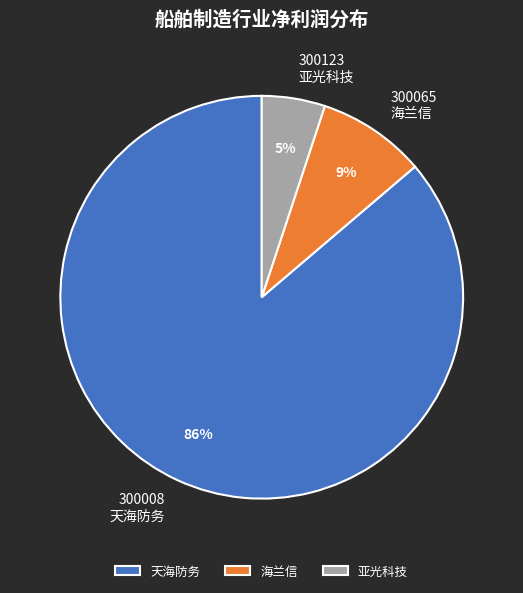

To the nearest percent, what percentage of the pie is 天海防务?

86%